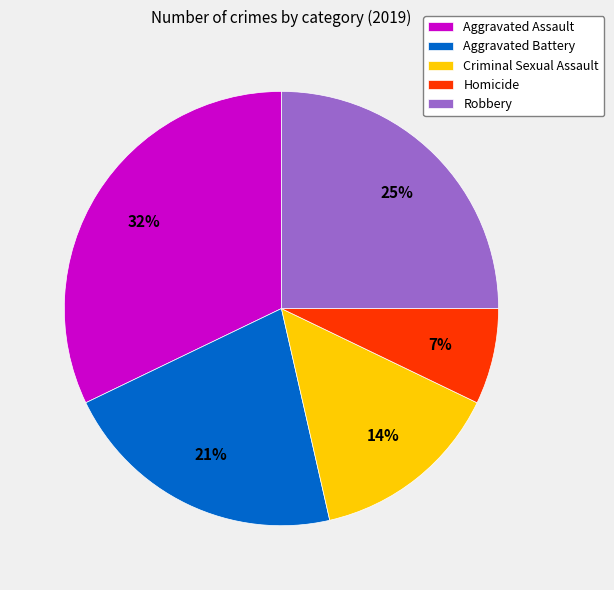

Does Aggravated Battery represent more than half of the total?

No